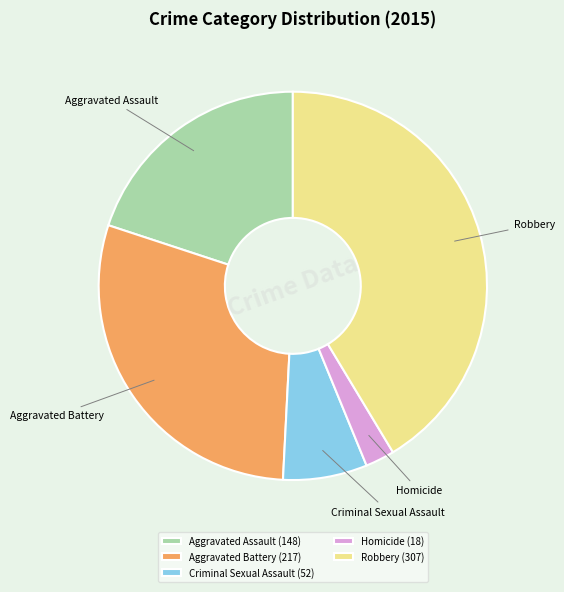

Does Homicide represent more than half of the total?

No